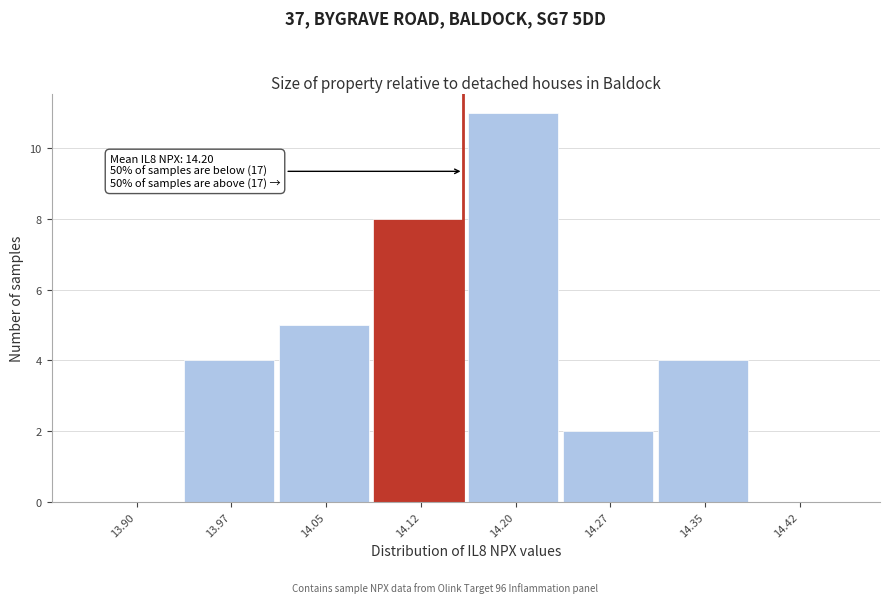

Reading left to right, what are all the values shown in this chart?

13.90=0	13.97=4	14.05=5	14.12=8	14.20=11	14.27=2	14.35=4	14.42=0